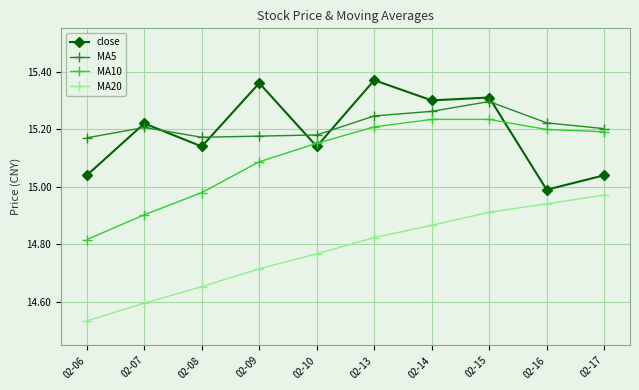

Is it true that MA10 equals 15.2 at 02-15?

True